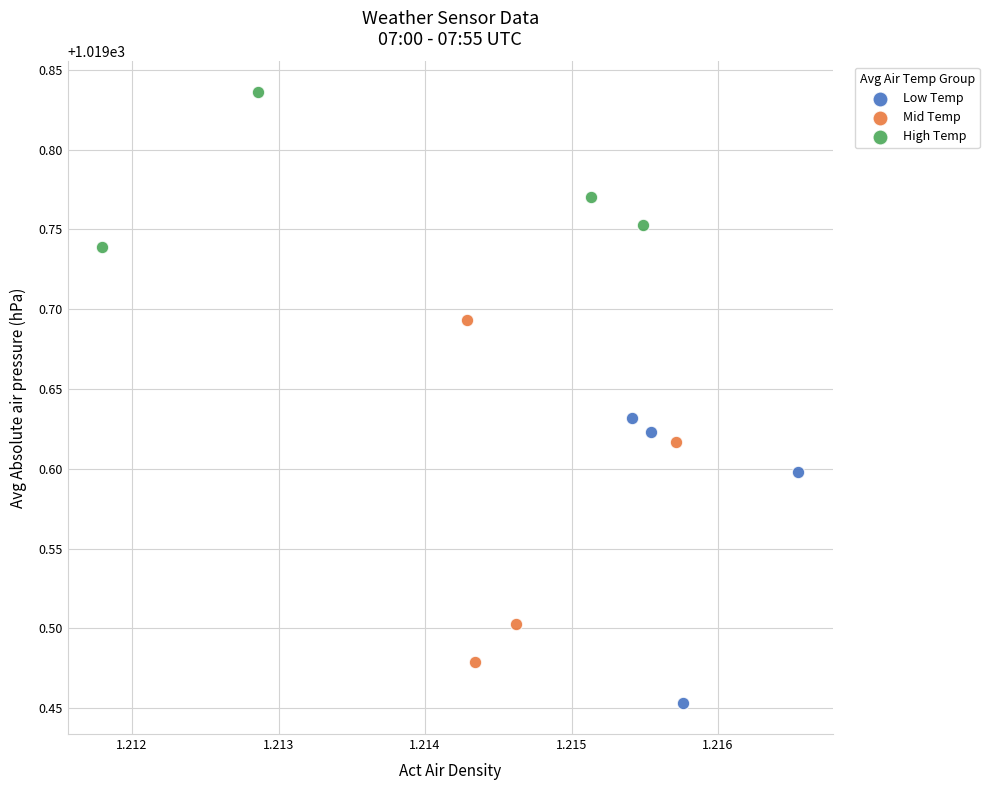

Which series contains the highest Y value?

High Temp